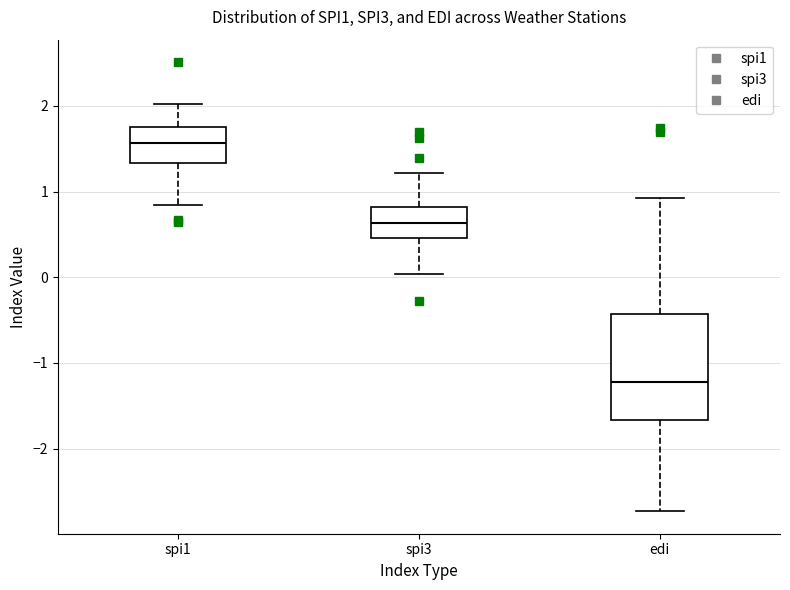

Which box is the tallest, from its lower edge to its upper edge?

edi